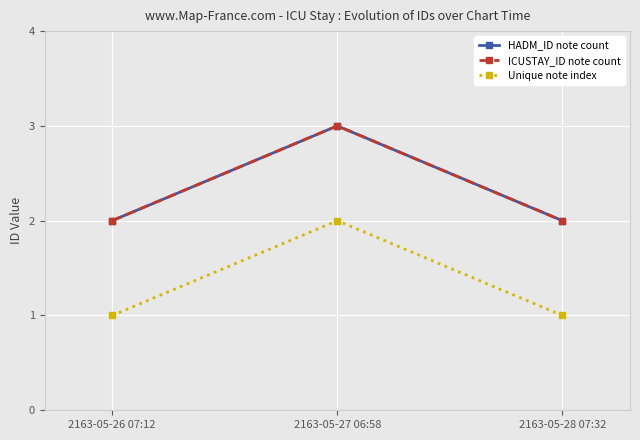

Where is Unique note index nearest to the value 1?

2163-05-26 07:12